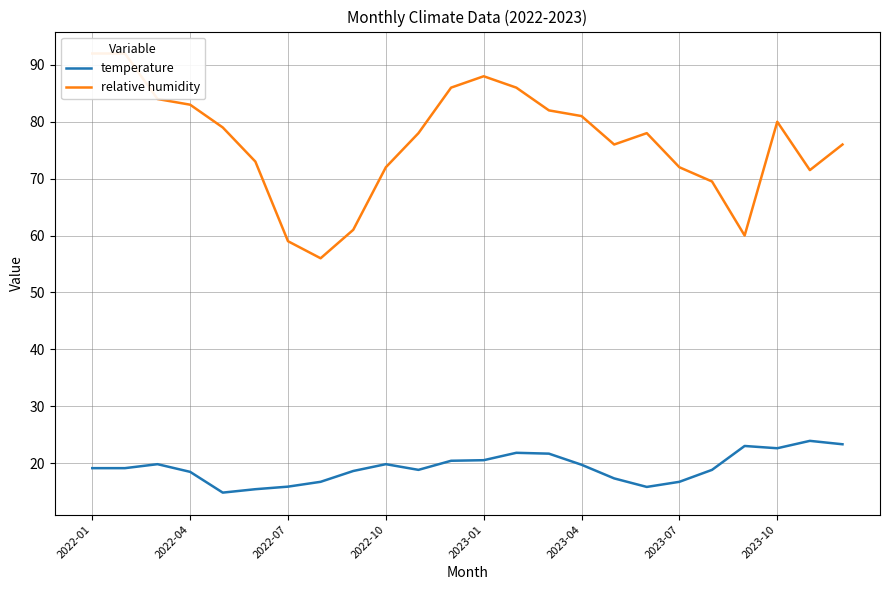

How many lines are shown in the chart?

2